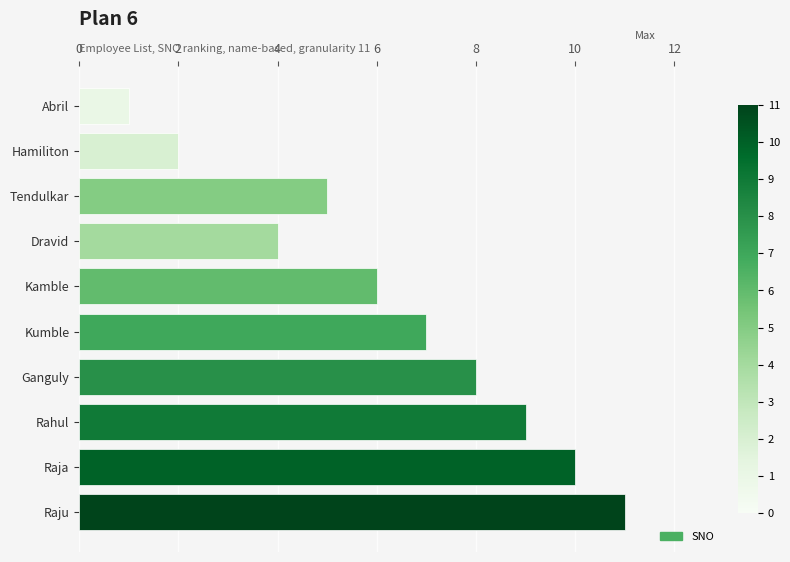

What is the average value?

6